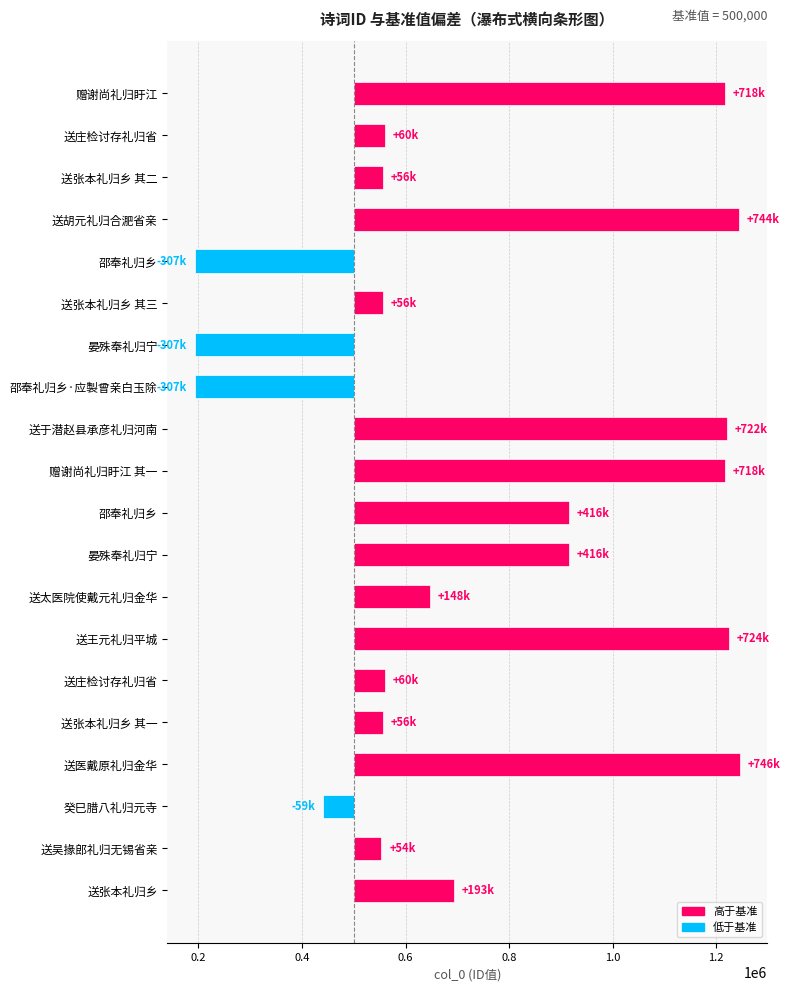

What is the change in value from 晏殊奉礼归宁 to 送张本礼归乡?

-223354